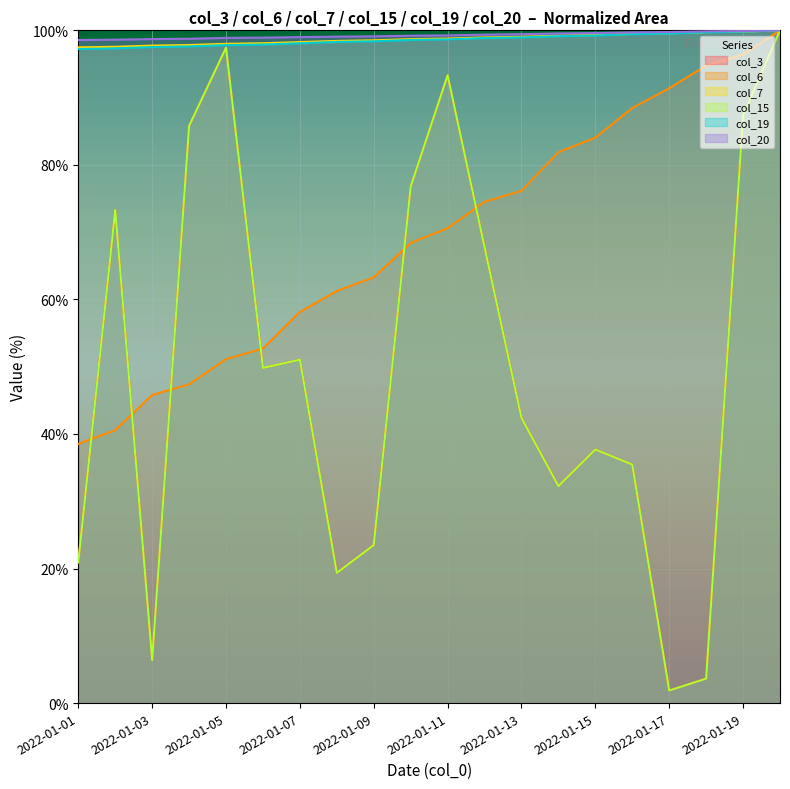

What is the sum of all col_6 values?

1385.4